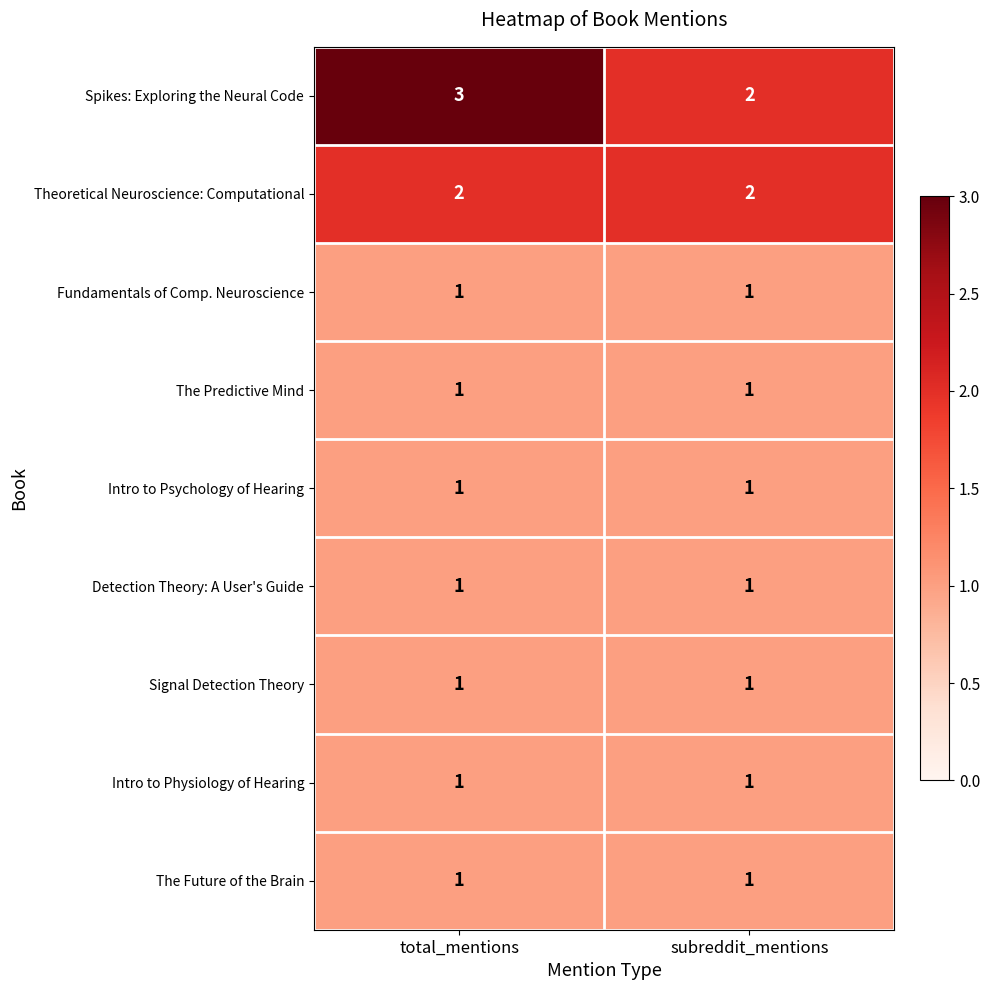

What is the sum of the Spikes: Exploring the Neural Code values at subreddit_mentions and total_mentions?

5